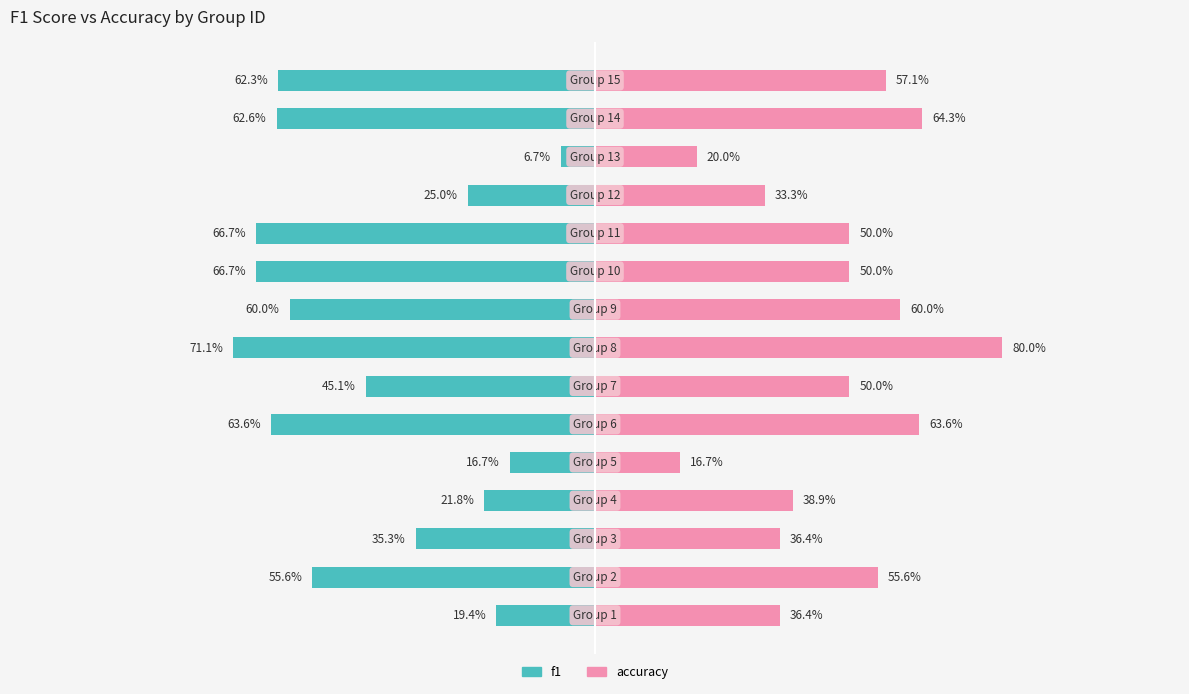

Does the chart contain stacked bars?

No